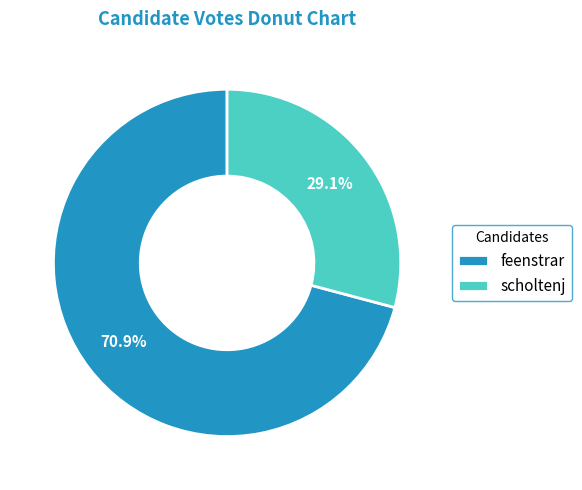

How many slices are in this pie chart?

2